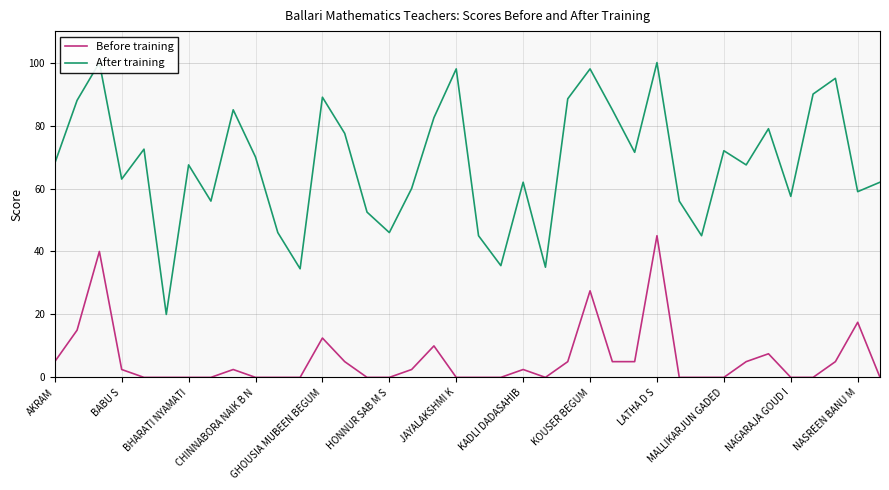

How many lines are shown in the chart?

2